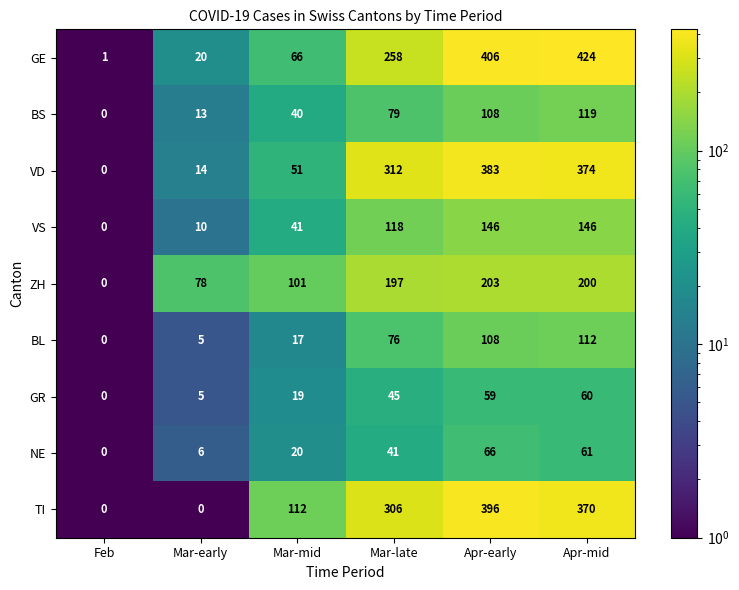

Which category has the highest value across all series?

Apr-mid